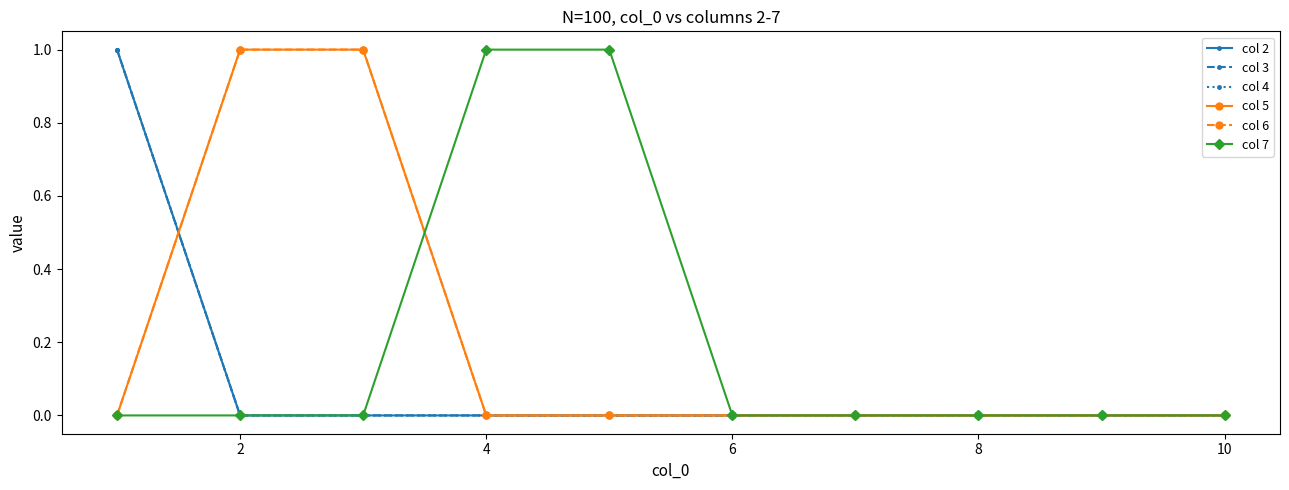

Does the chart have visible grid lines?

No